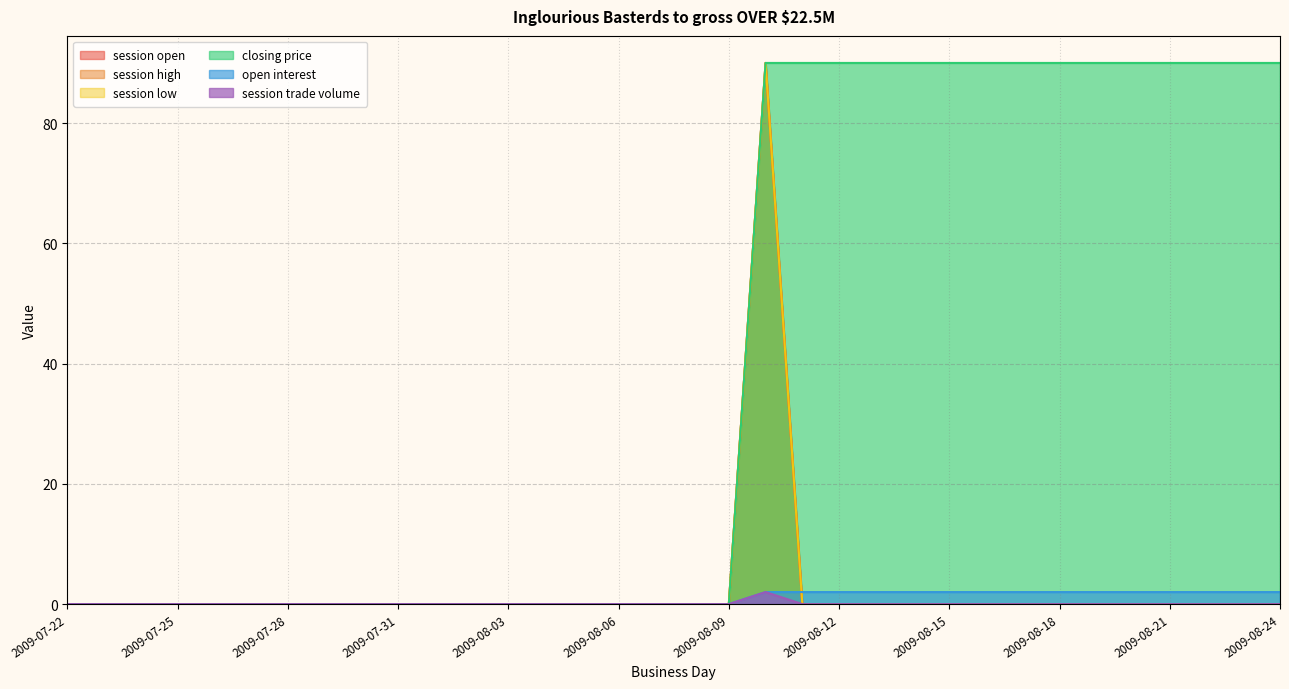

How many lines are shown in the chart?

6